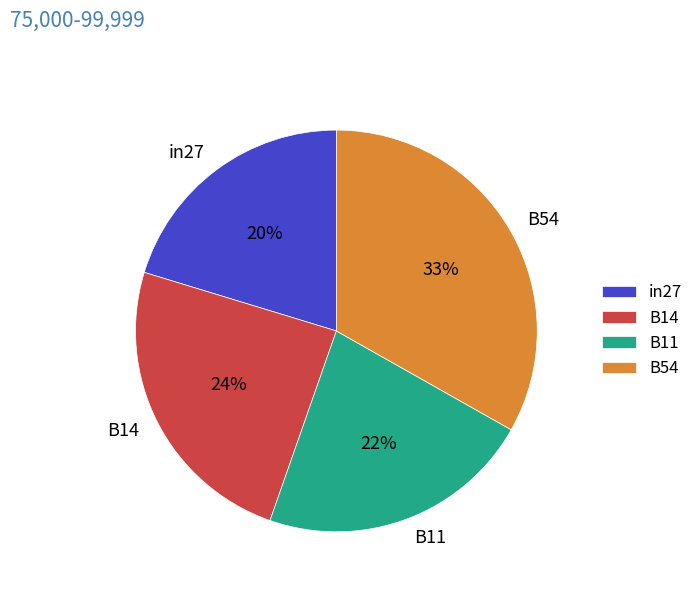

What is the smallest slice in the pie chart?

in27